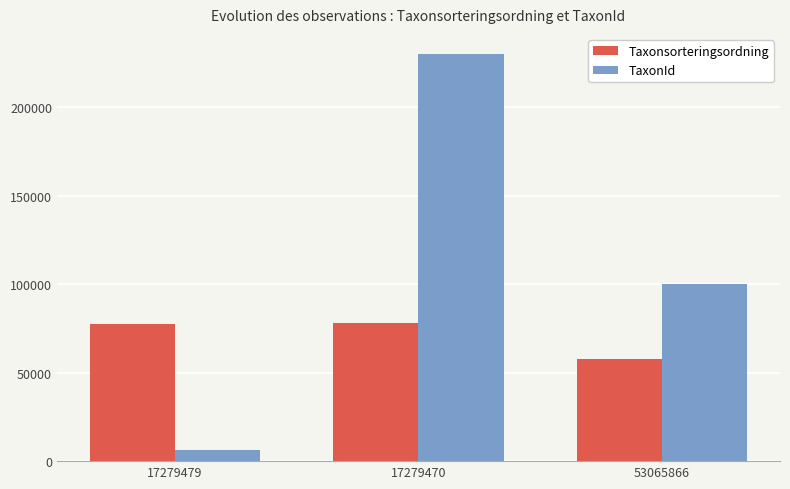

True or false: Taxonsorteringsordning has a value of 51025 at 17279479.

False